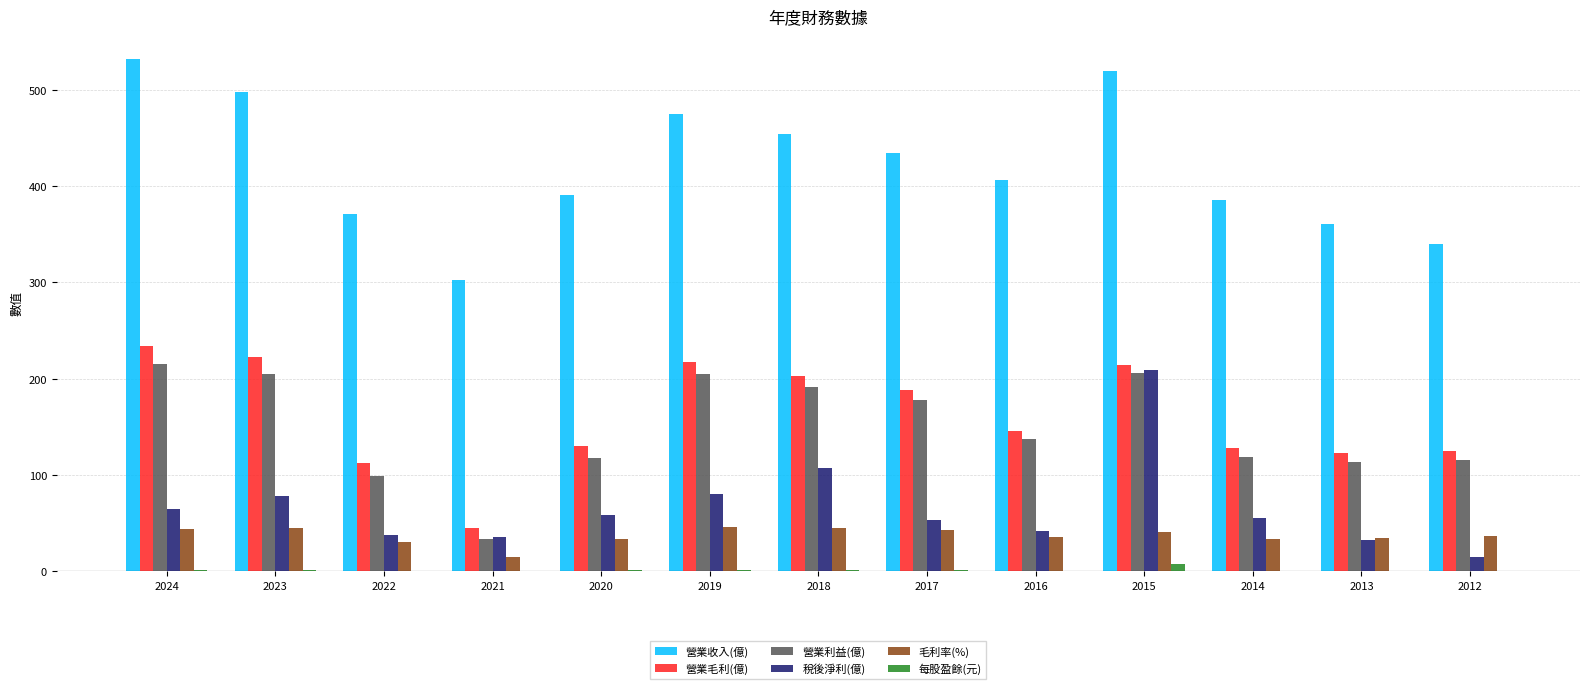

Which series changed the most between 2019 and 2014?

營業收入(億)